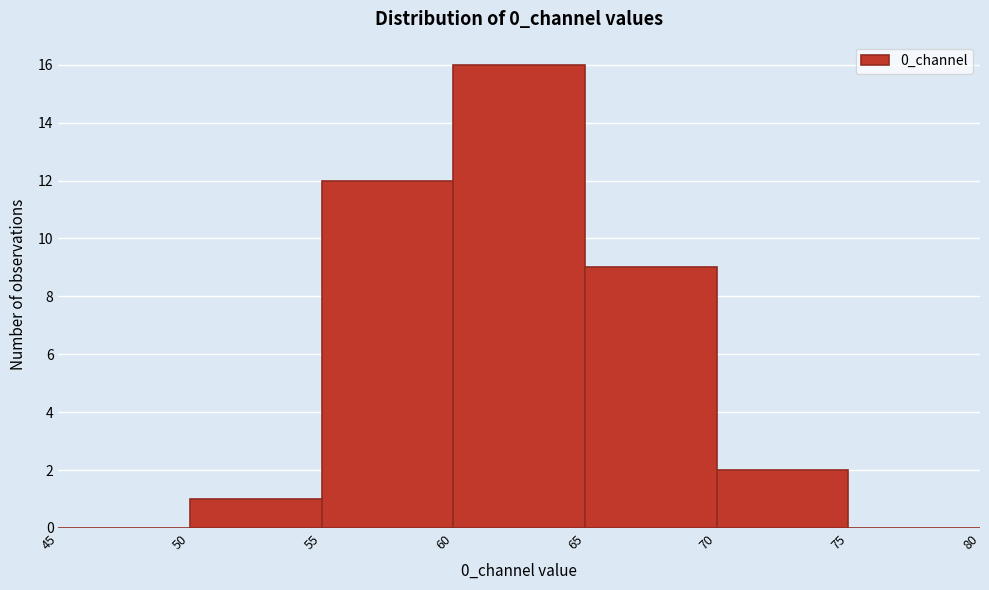

Over which range of the x-axis is the bar tallest?

60 to 65